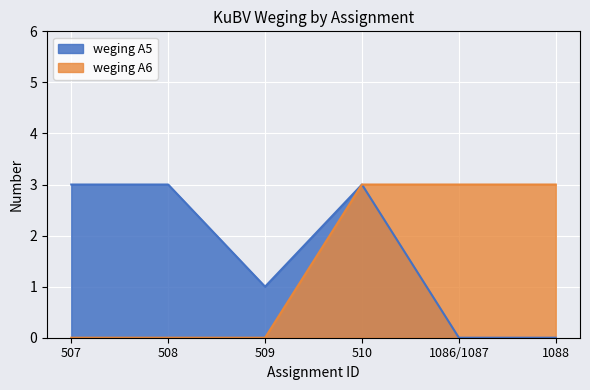

Read the weging A5 value at 509.

1